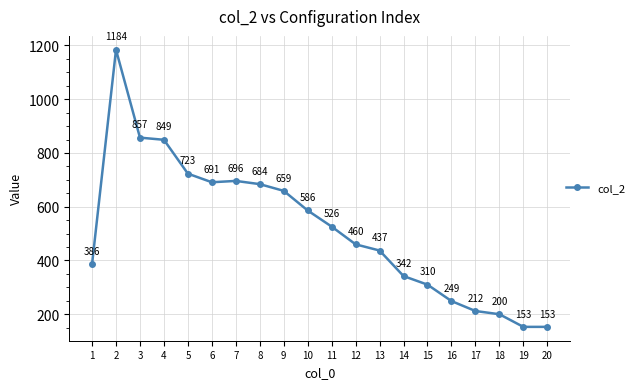

Does the chart have visible grid lines?

Yes